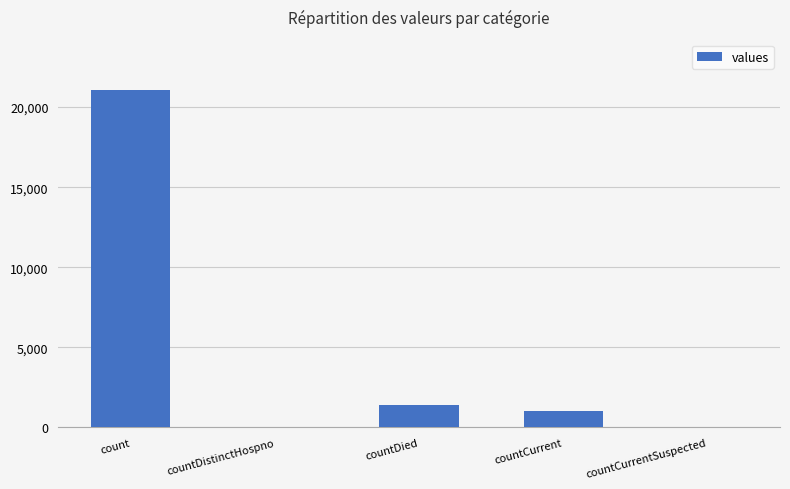

Are the bars grouped side by side (vs. stacked)?

No